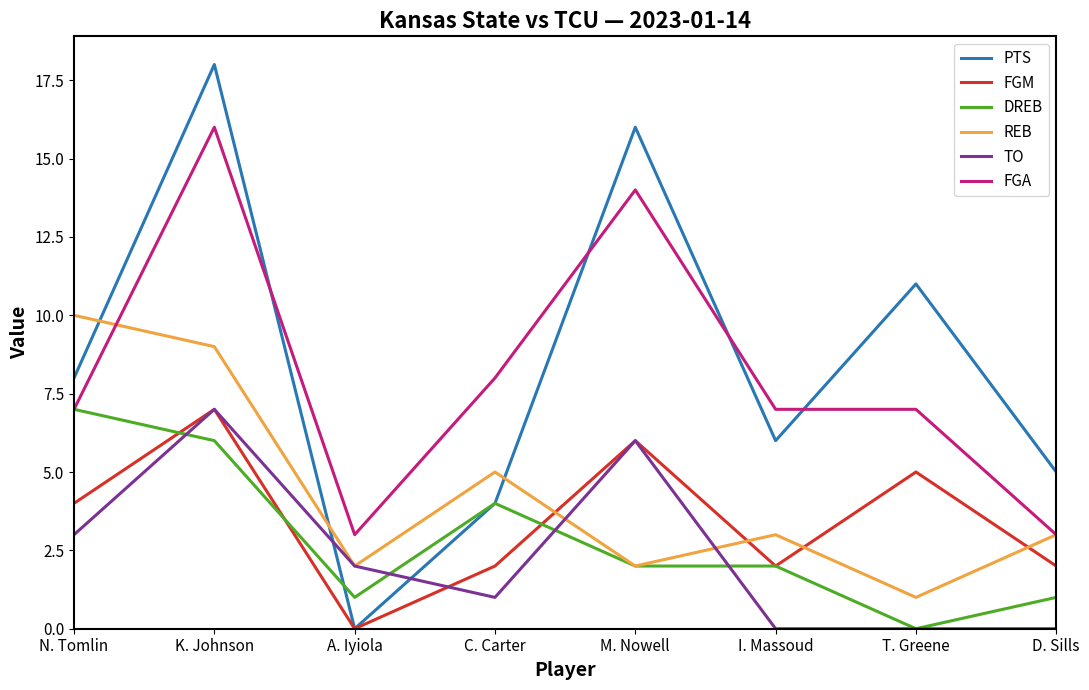

What position from the left is D. Sills?

8